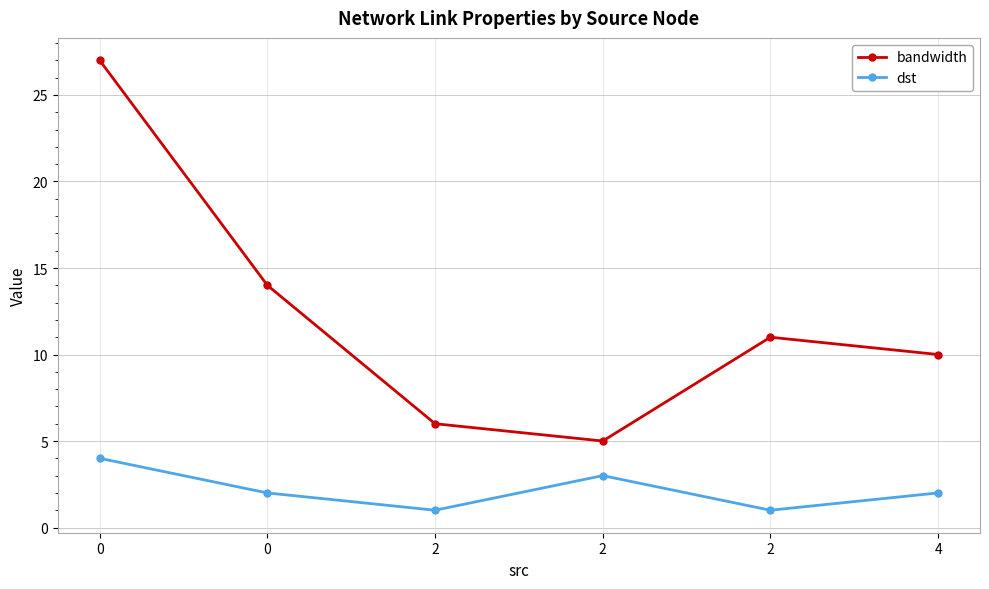

How many lines are shown in the chart?

2